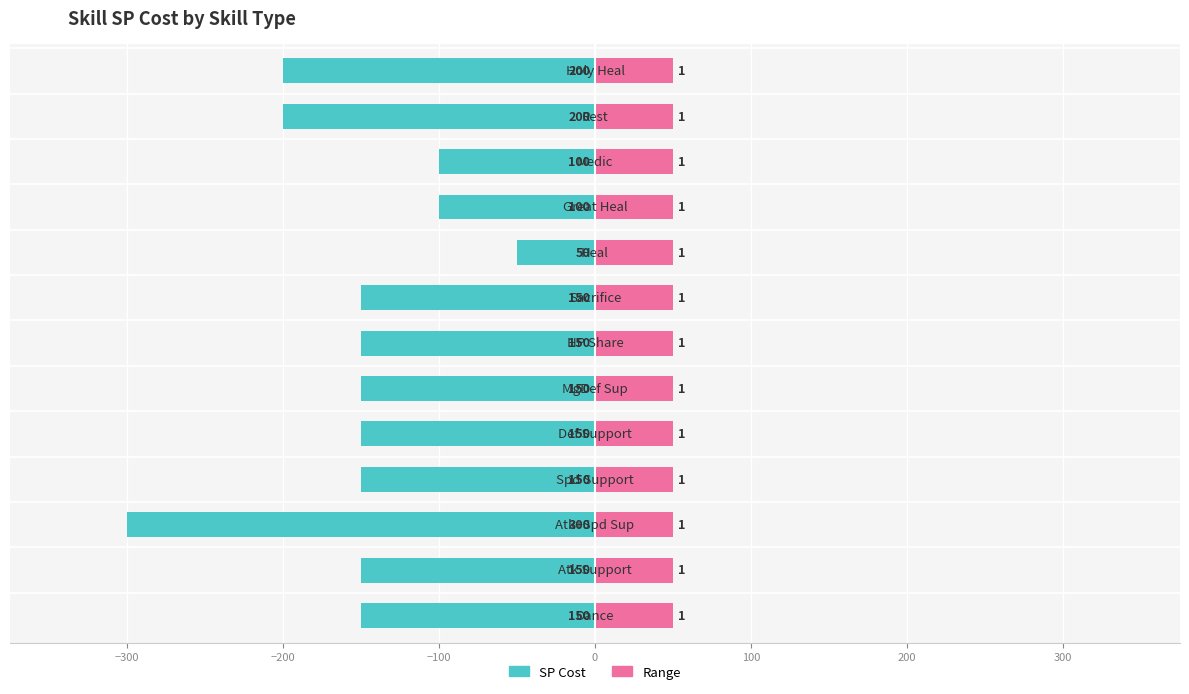

Which series changed the most between −200 and 300?

sp_cost